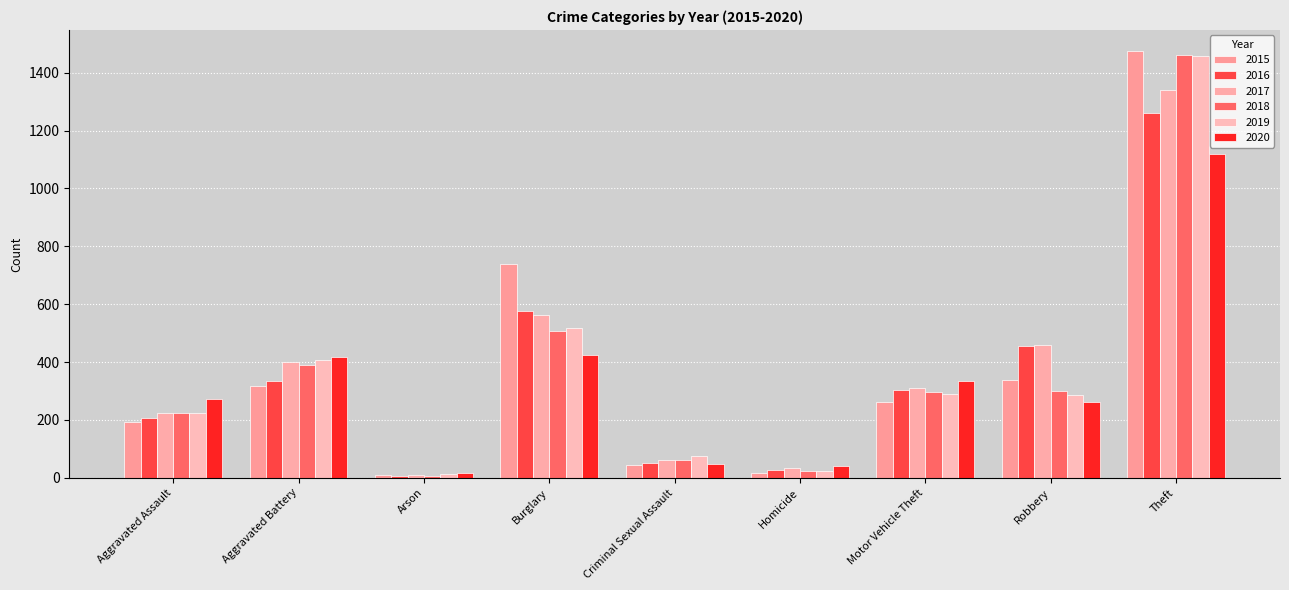

At which category does the chart reach its minimum across all series?

Arson